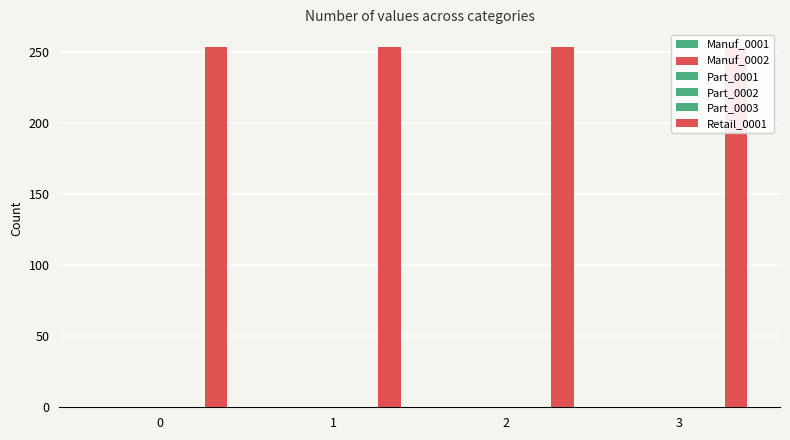

Is the value of Part_0001 at 3 greater than the value of Part_0002 at 2?

No